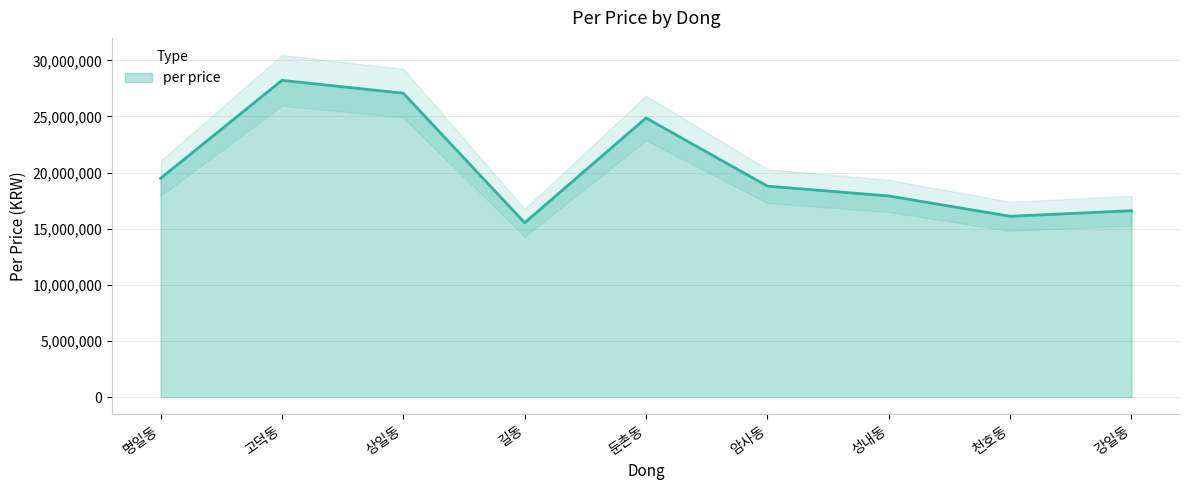

What is the average value?

20511262